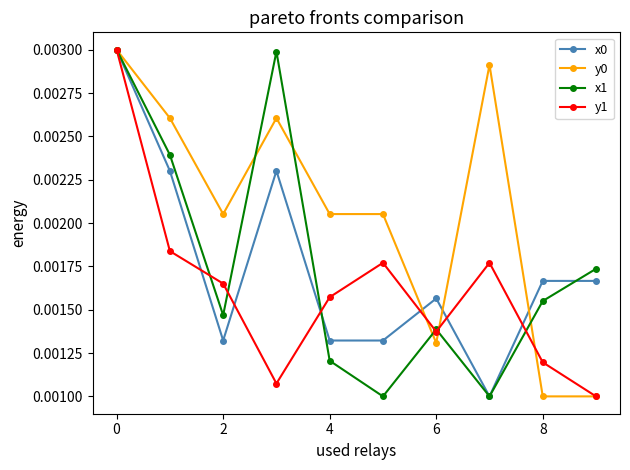

At how many categories does at least one series exceed 0?

10